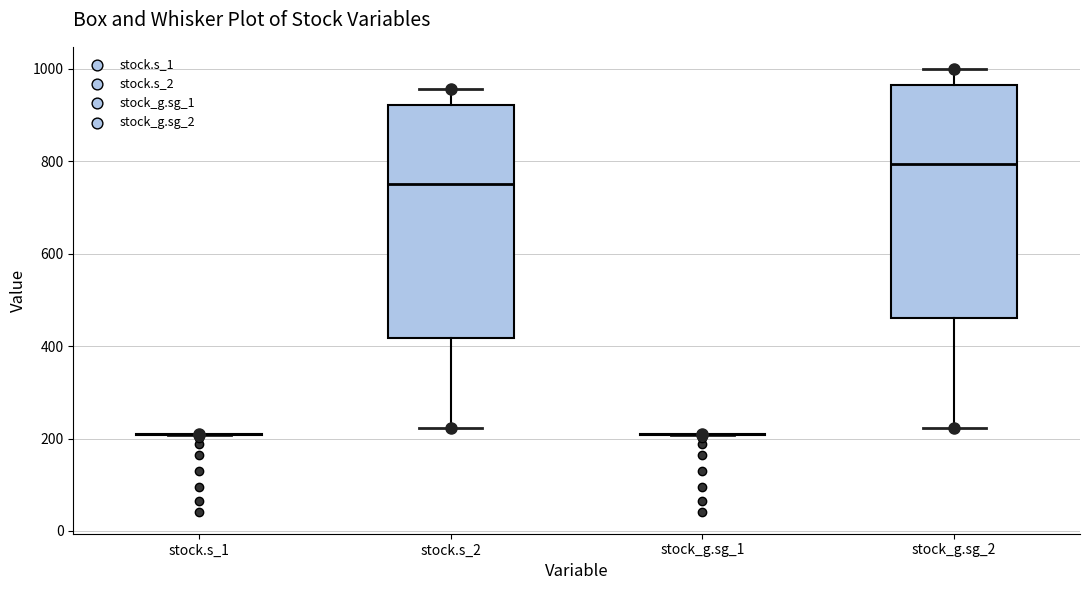

Reading left to right, transcribe this box plot: for each box, give where its median line is, the range the box spans, and where its two whiskers end, as read against the y-axis. The values are not printed on the chart, so give them approximately, as read against the axis.

stock.s_1: box collapsed to a line at 200, whiskers 200 to 200
stock.s_2: median 760, box 420 to 920, whiskers 220 to 960
stock_g.sg_1: box collapsed to a line at 200, whiskers 200 to 200
stock_g.sg_2: median 800, box 460 to 960, whiskers 220 to 1000